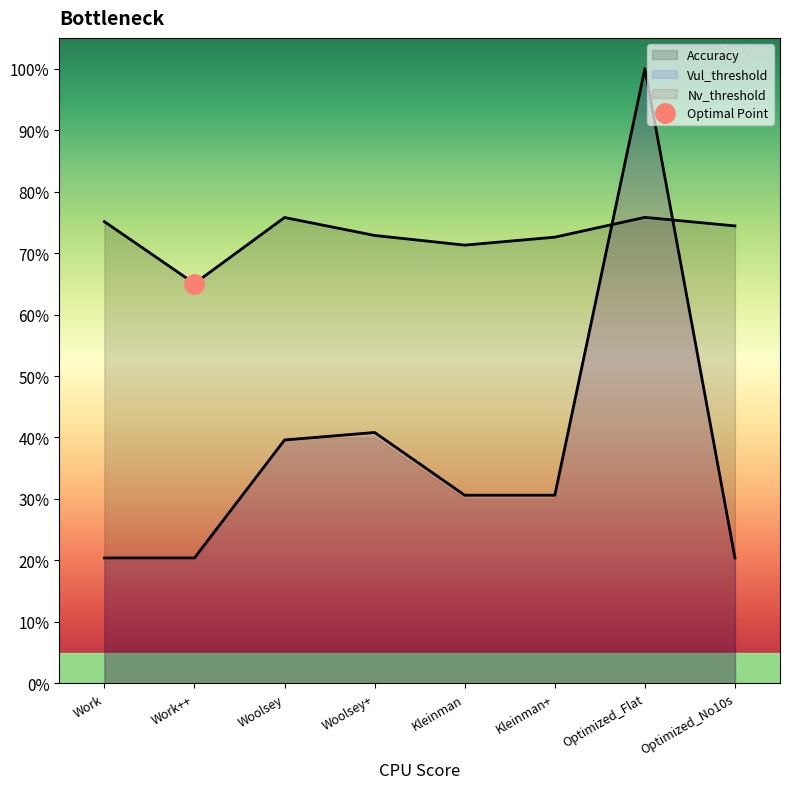

Reading left to right, list all the values displayed in this chart.

Accuracy: Work=0.8	Work++=0.7	Woolsey=0.8	Woolsey+=0.7	Kleinman=0.7	Kleinman+=0.7	Optimized_Flat=0.8	Optimized_No10s=0.7
Vul_threshold: Work=0.2	Work++=0.2	Woolsey=0.4	Woolsey+=0.4	Kleinman=0.3	Kleinman+=0.3	Optimized_Flat=1.0	Optimized_No10s=0.2